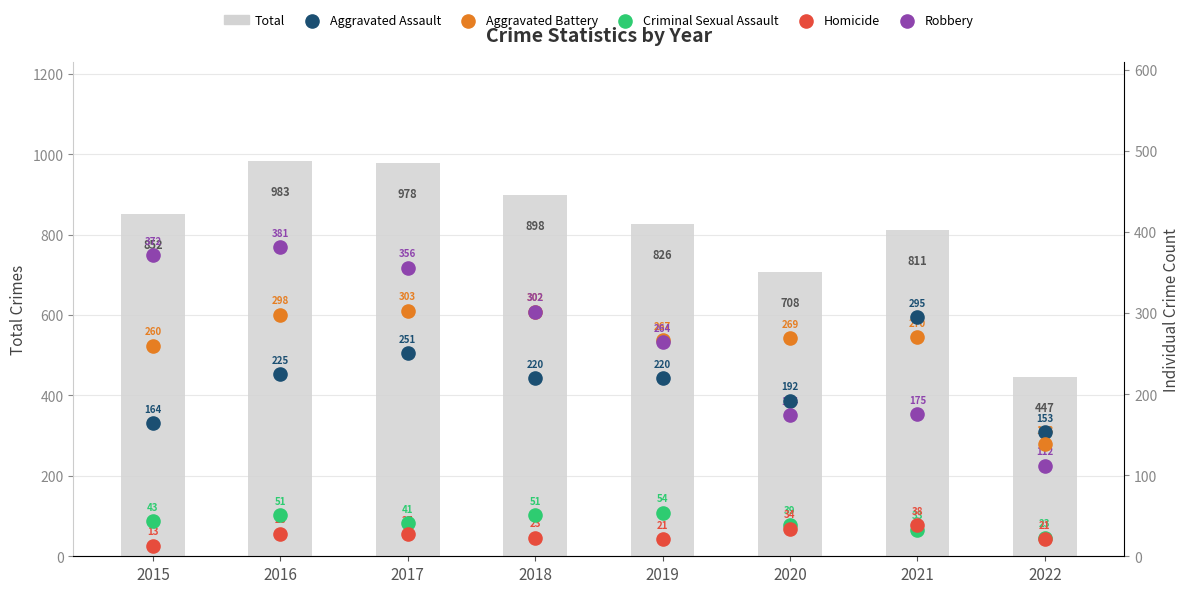

Which series reaches the maximum Y coordinate?

Total